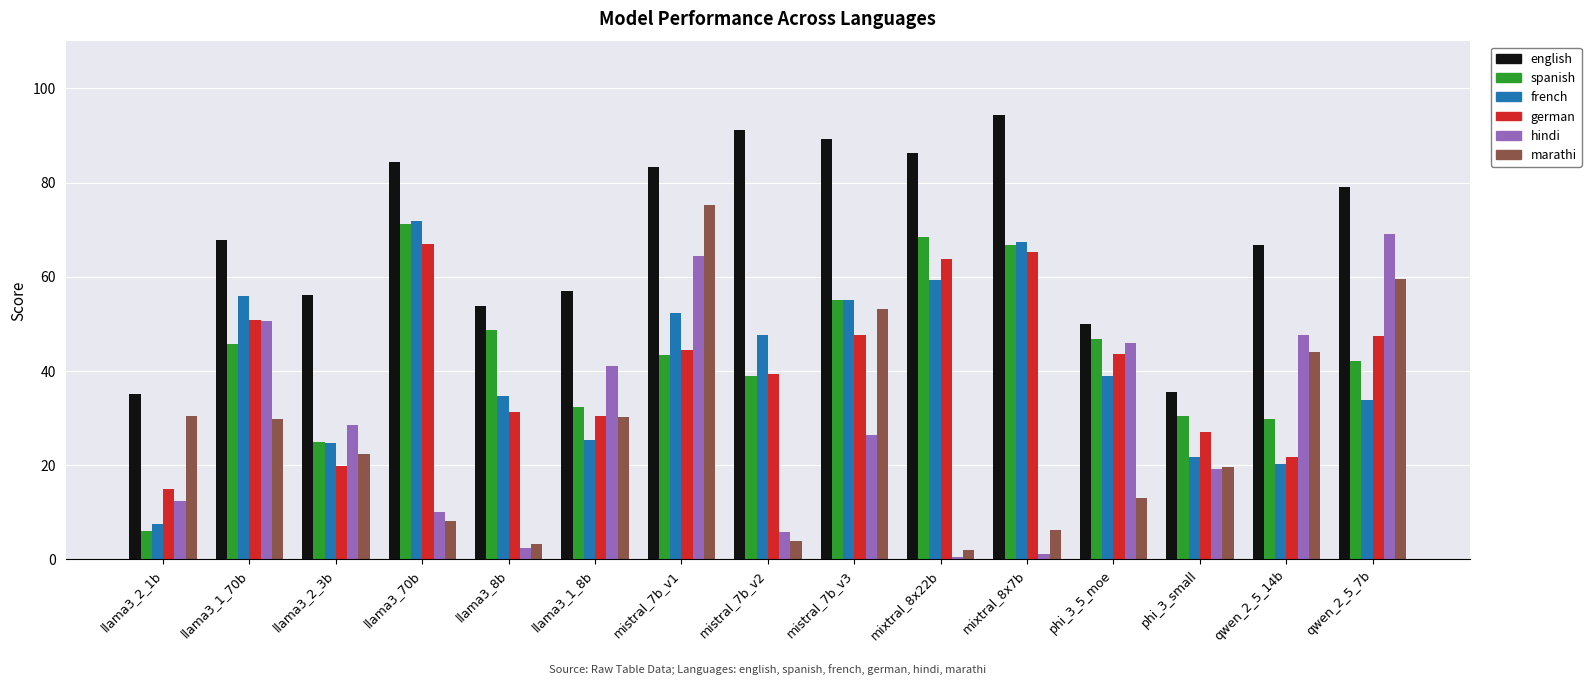

At which label does english first exceed 67?

llama3_1_70b